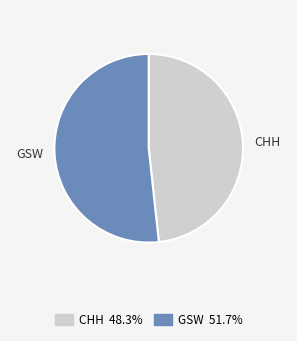

Which has a higher value, CHH or GSW?

GSW